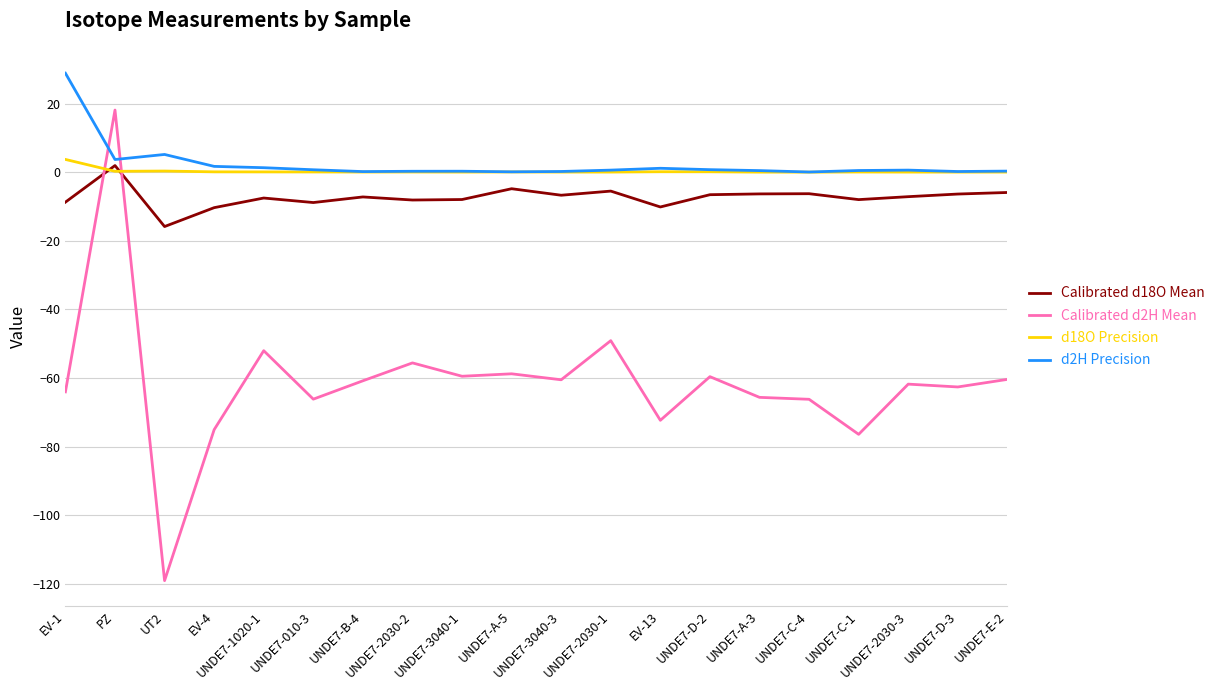

Where is the first local minimum for Calibrated d2H Mean?

UT2